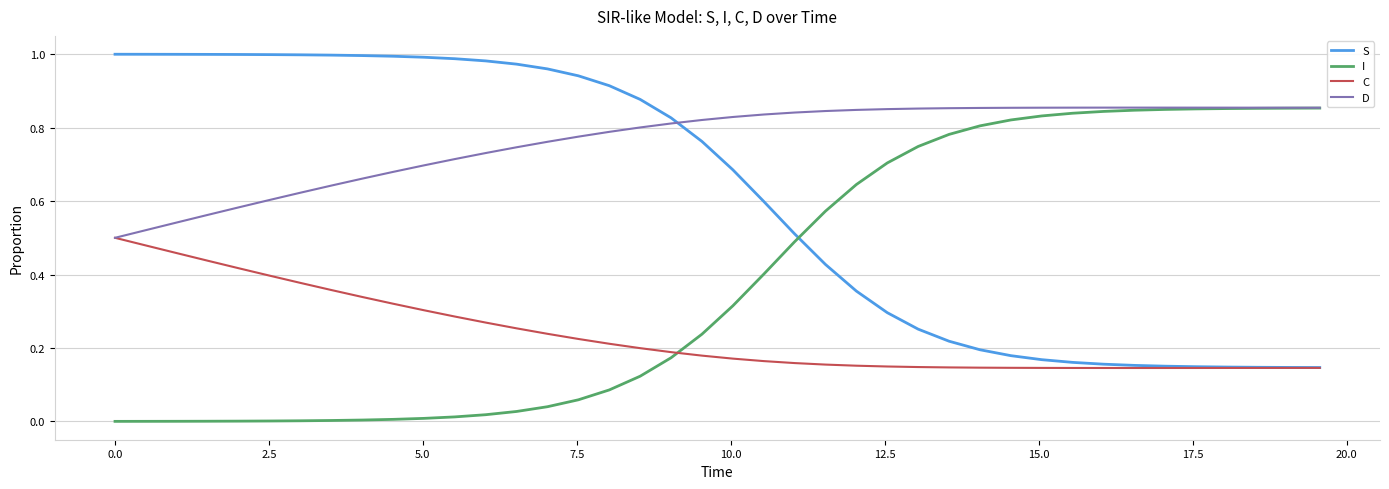

Which series has the largest total across all categories?

D